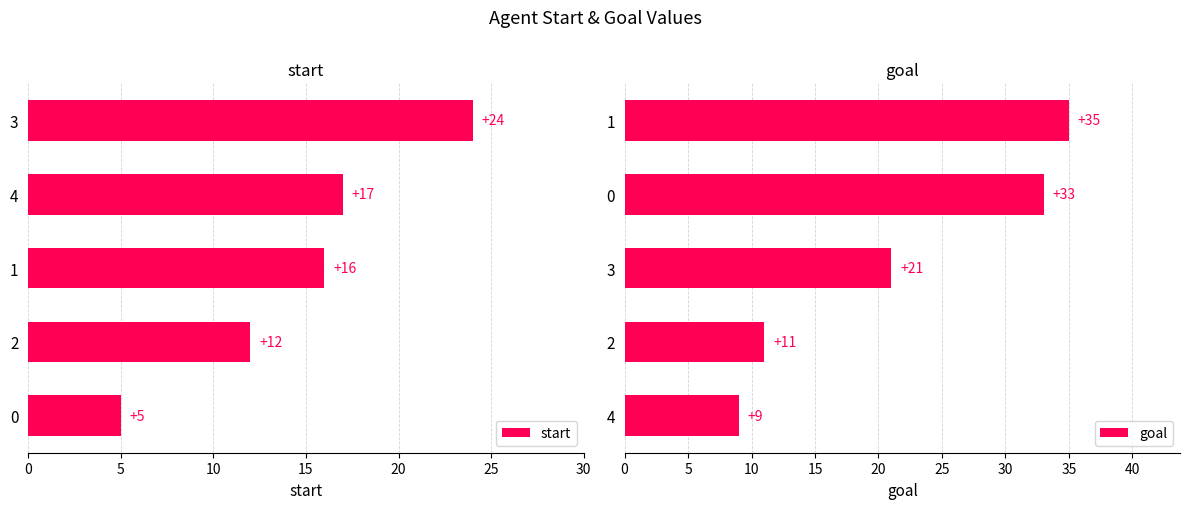

Read the start value at 2, to the nearest 10.

10